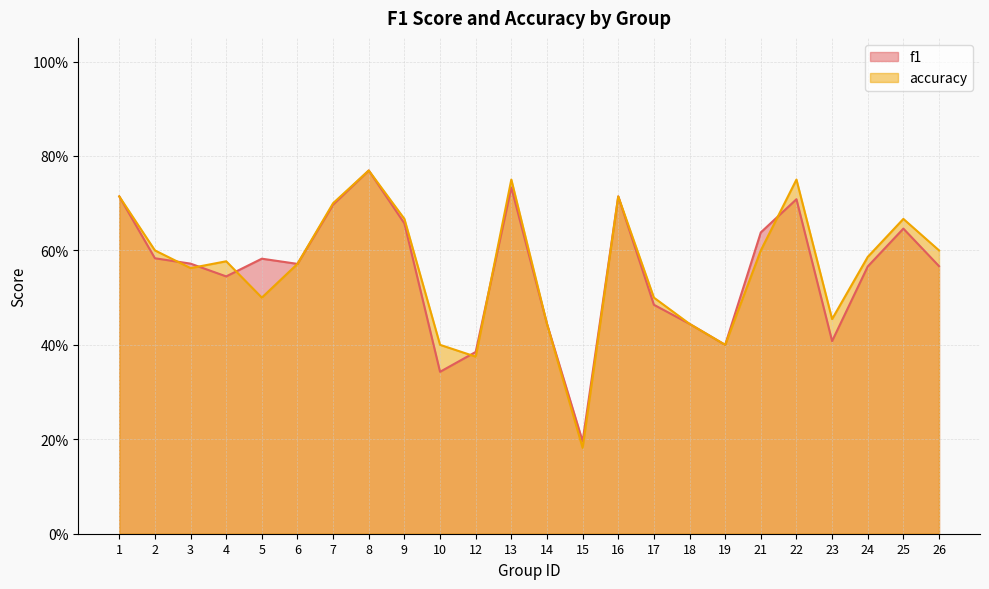

Where do f1 and accuracy first cross each other?

2 and 3